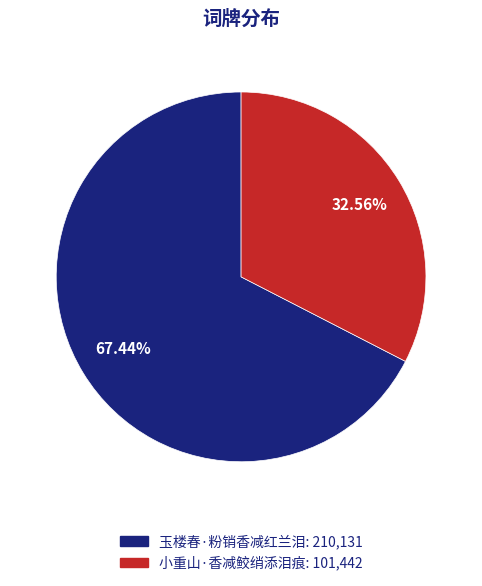

Rank the categories by value from lowest to highest.

小重山·香减鲛绡添泪痕, 玉楼春·粉销香减红兰泪